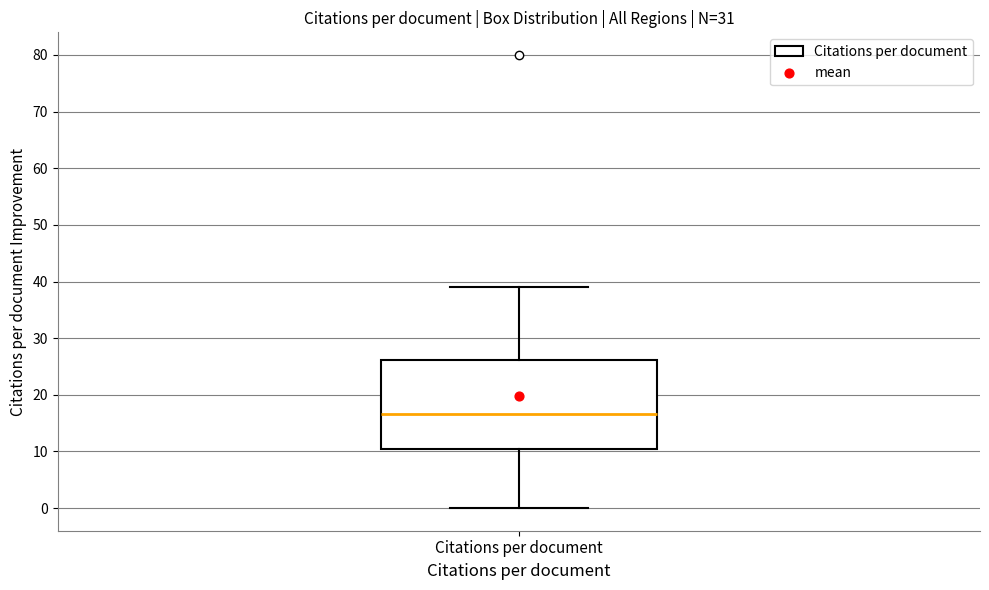

Read this box plot against the y-axis: the position of the median line, the range covered by the box, and the ends of both whiskers. The values are not printed on the chart, so give them approximately, as read against the axis.

median 17, box 11 to 26, whiskers 0 to 39